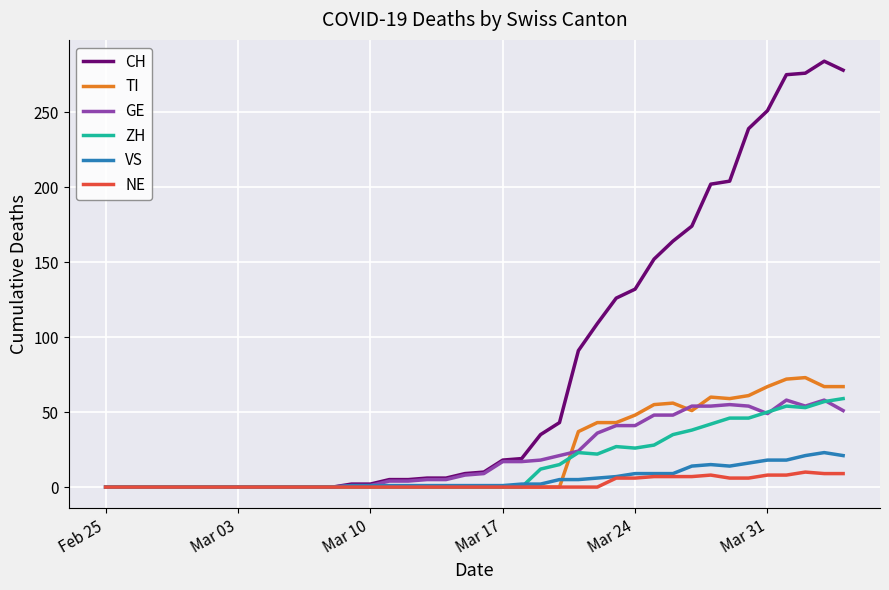

What is the maximum value shown in the chart?

284